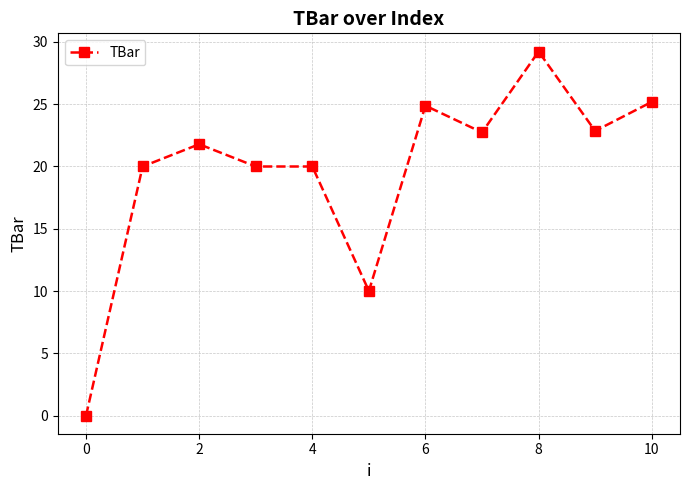

What is the value of the 3rd point from the left?

21.8